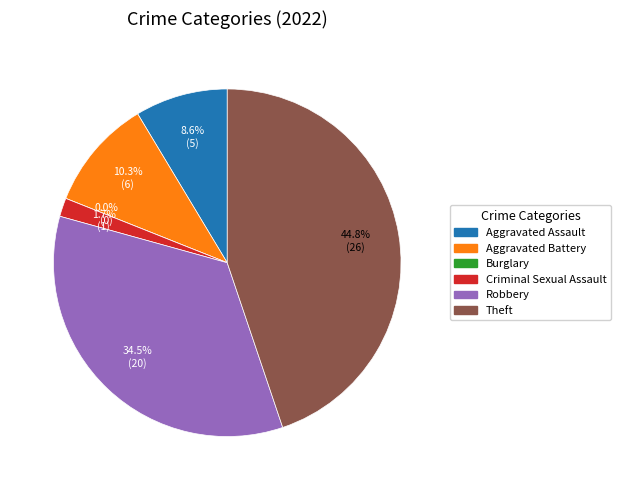

What is the change in value from Aggravated Assault to Robbery?

+15